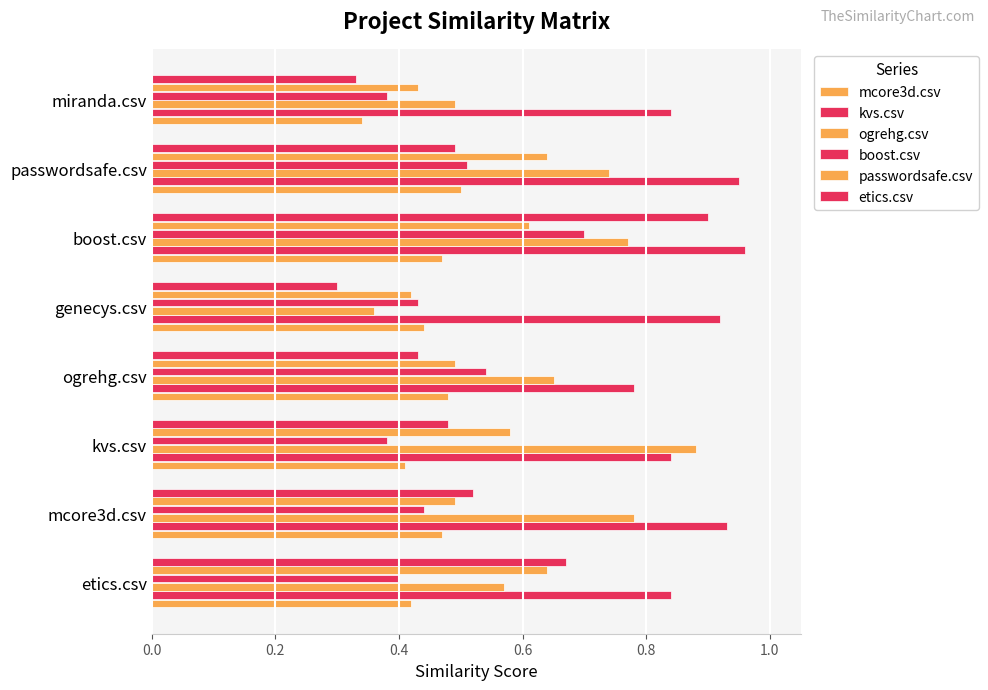

Count the number of data series in this chart.

6